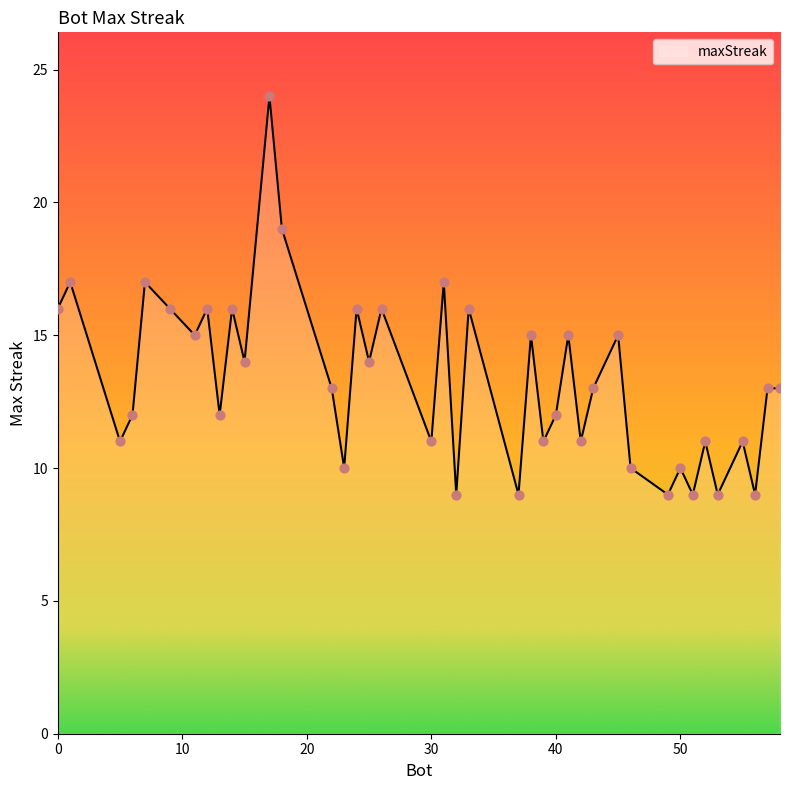

What is the minimum value shown in the chart?

9